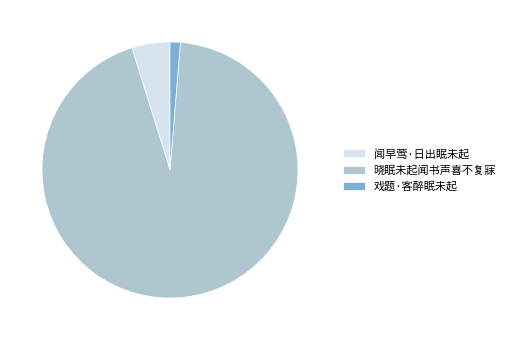

Count the number of slices in the pie.

3